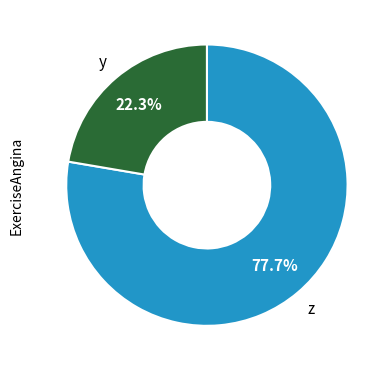

Does any single category account for the majority?

Yes